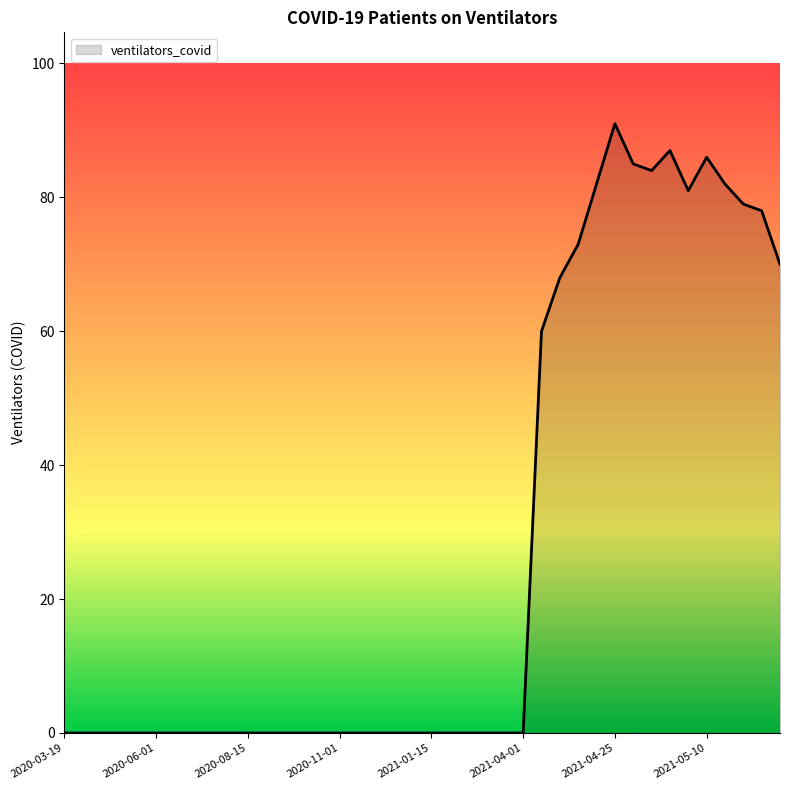

What is the difference between the maximum and minimum values?

91